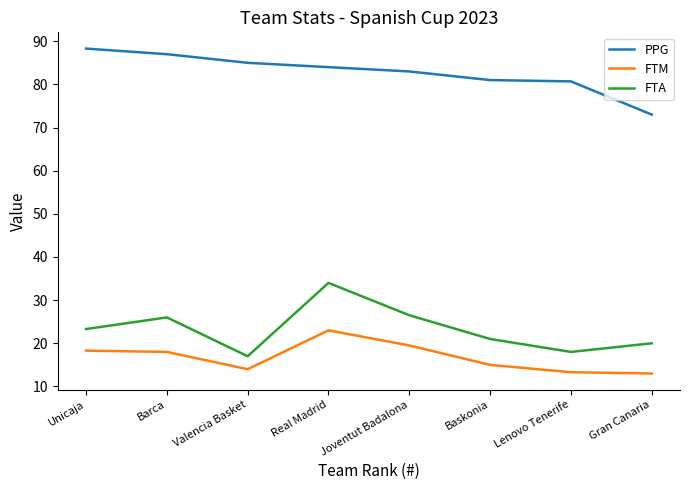

Which label corresponds to the largest value in the chart?

Unicaja